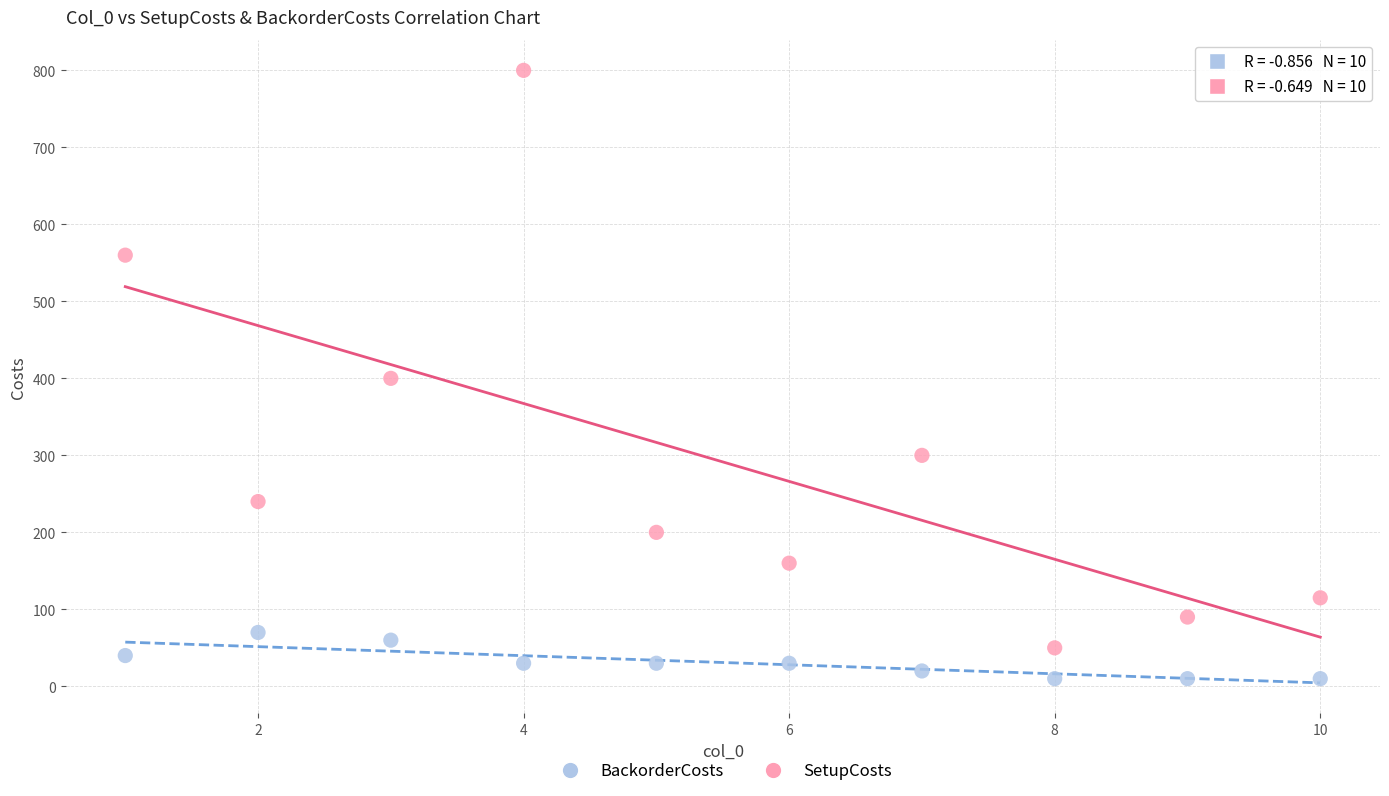

Which series has the largest Y range (max minus min)?

SetupCosts